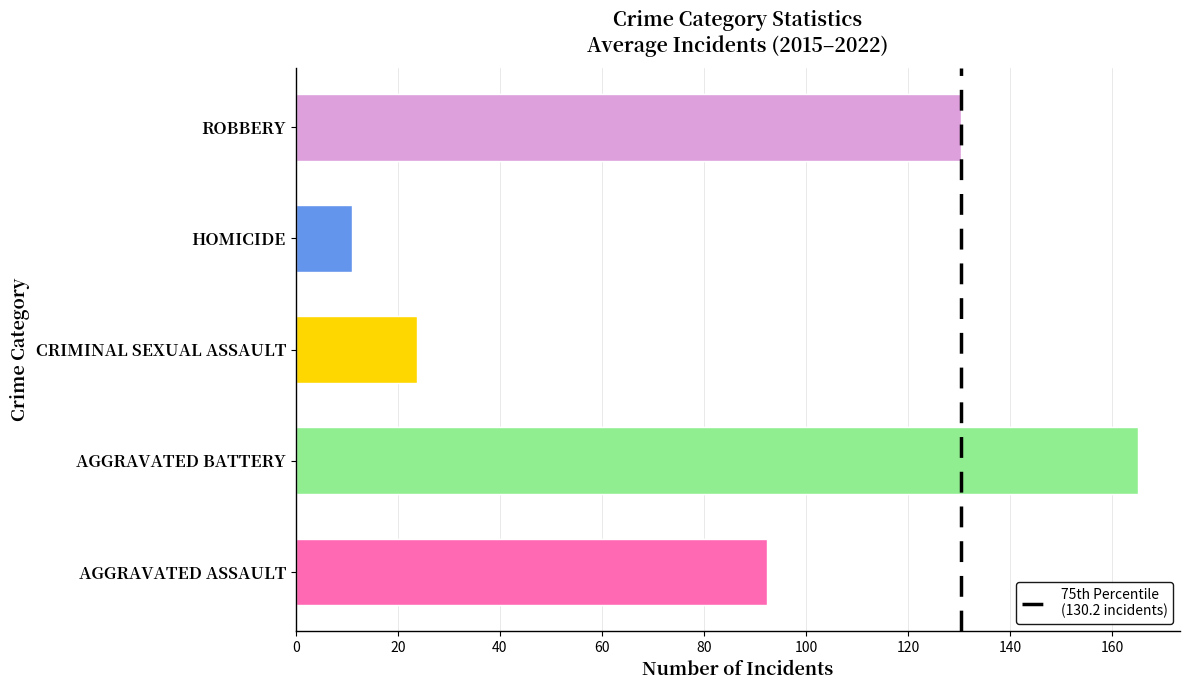

Which has a higher value, 20 or 0?

20